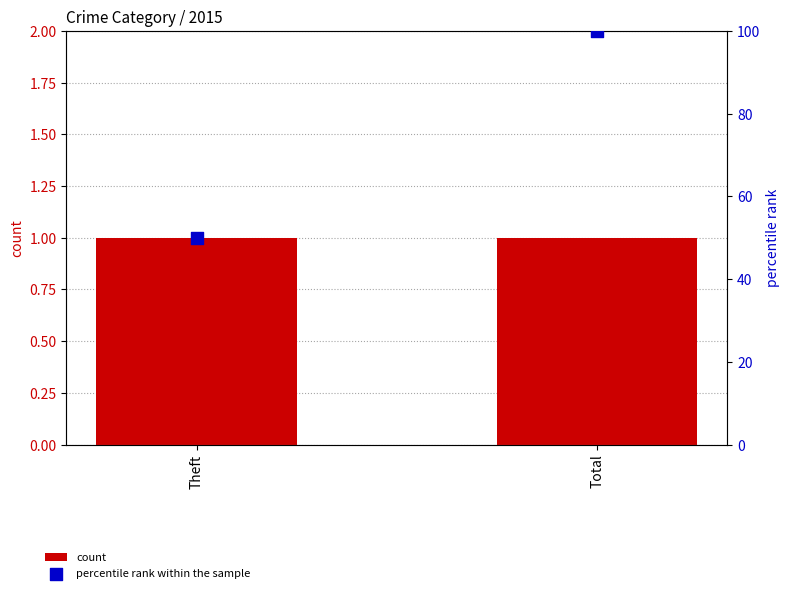

At how many categories does at least one series exceed 3?

2